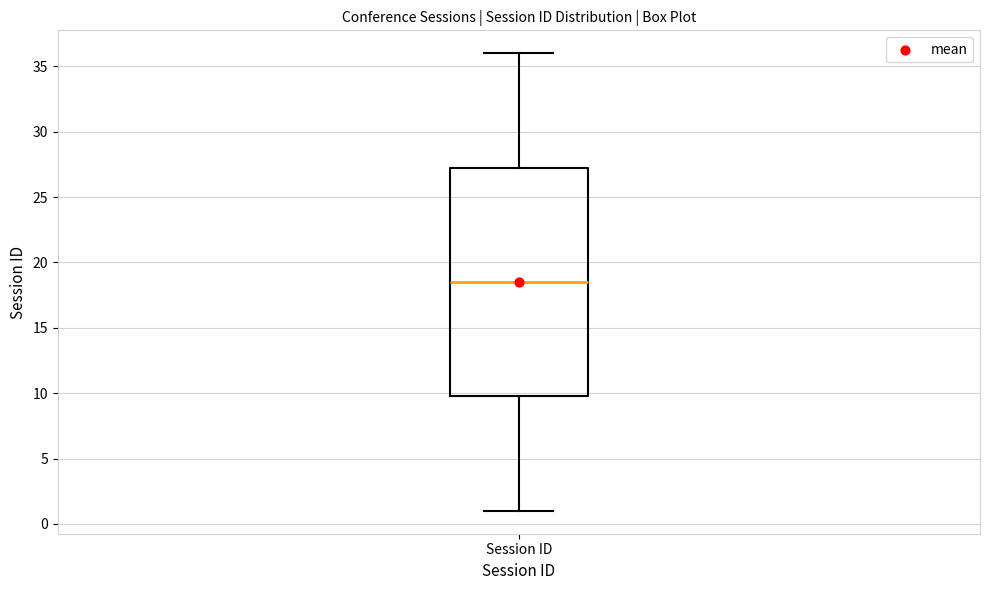

Where is the lower edge of the box for Session ID on the y-axis? The values are not printed on the chart, so give them approximately, as read against the axis.

10.0